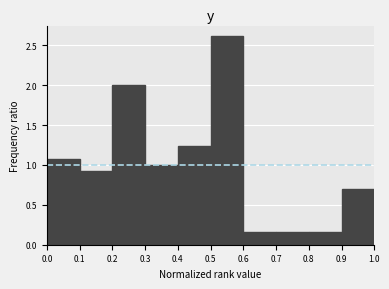

Reading left to right, transcribe this chart: for each bar, give the range it covers on the x-axis and its height. The values are not printed on the chart, so give them approximately, as read against the axis.

0.0 to 0.1: 1.10
0.1 to 0.2: 0.90
0.2 to 0.3: 2.00
0.3 to 0.4: 1.00
0.4 to 0.5: 1.25
0.5 to 0.6: 2.60
0.6 to 0.7: 0.15
0.7 to 0.8: 0.15
0.8 to 0.9: 0.15
0.9 to 1.0: 0.70